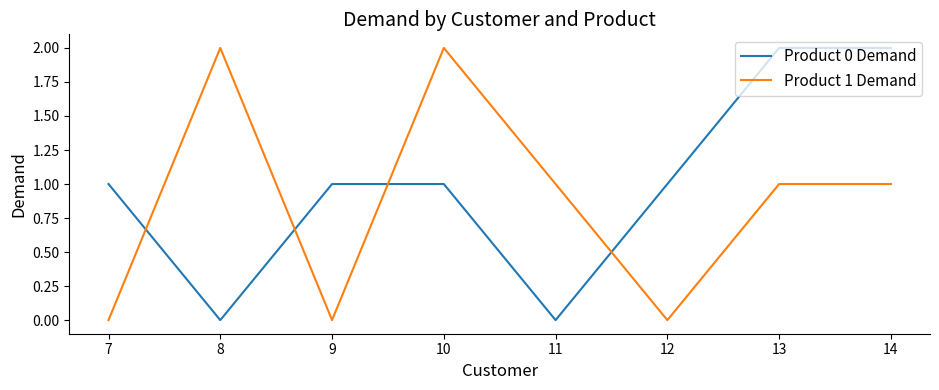

What is the sum of the Product 0 Demand values at 13 and 9?

3